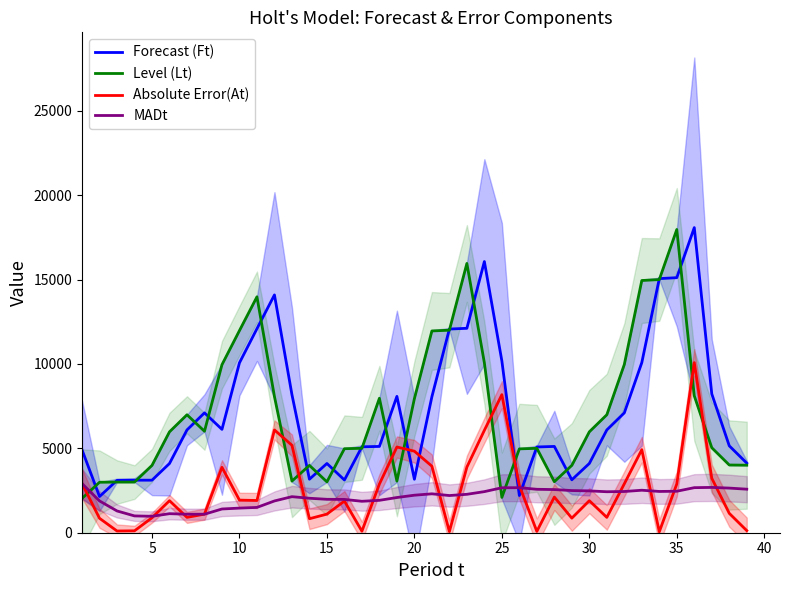

What is the maximum value for Absolute Error(At)?

10079.4